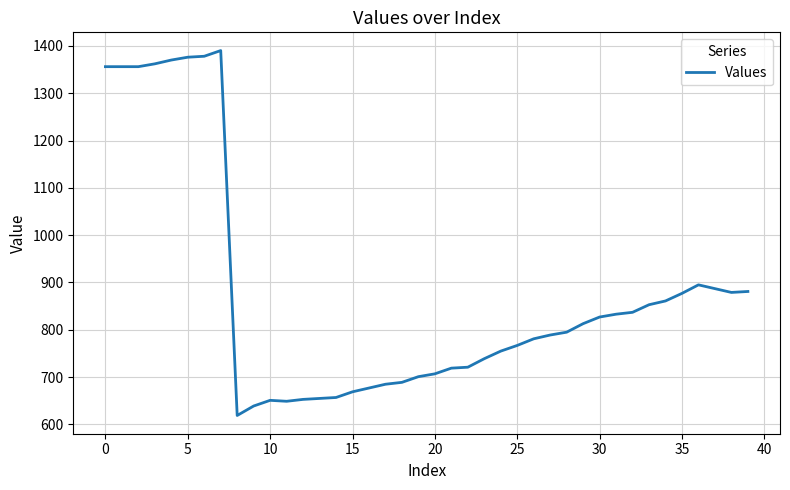

What is the difference between the maximum and minimum values?

771